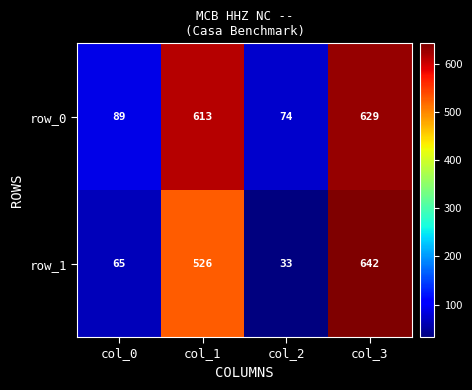

What is the total value across all series at col_2?

107